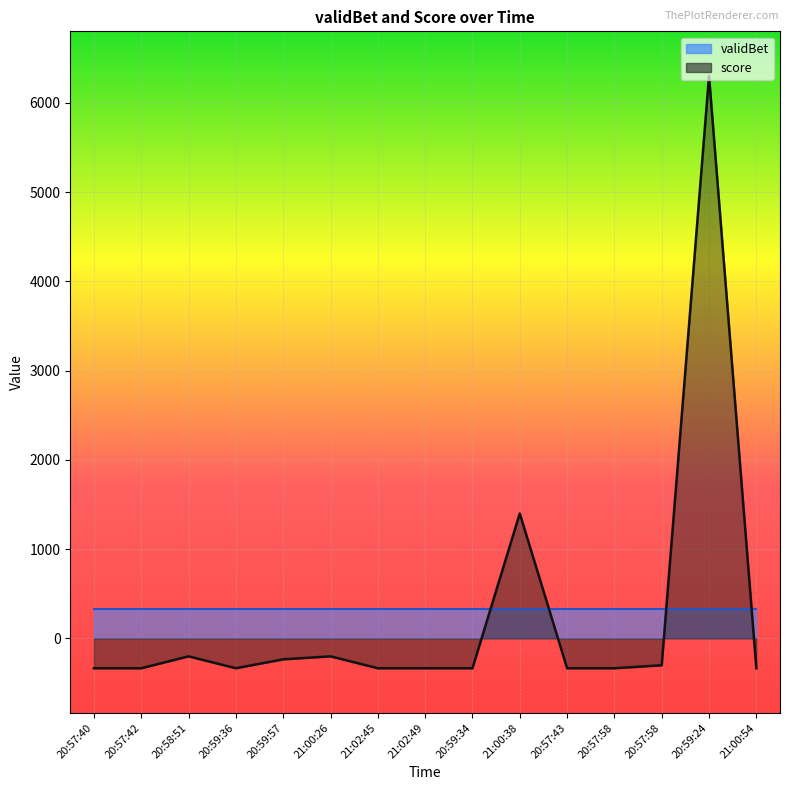

How many negative values are there?

13